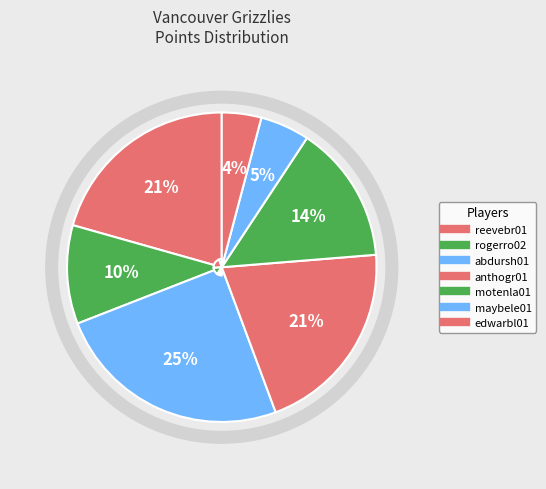

What is the largest slice in the pie chart?

abdursh01